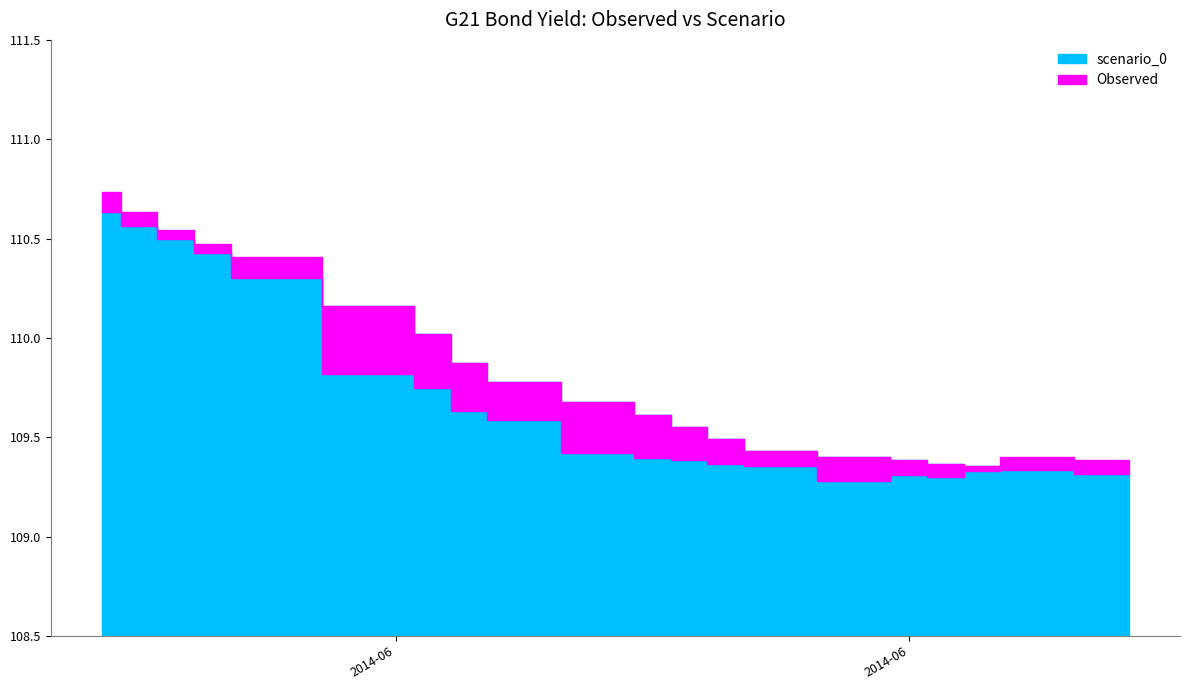

How many Observed values are between 109 and 110?

15